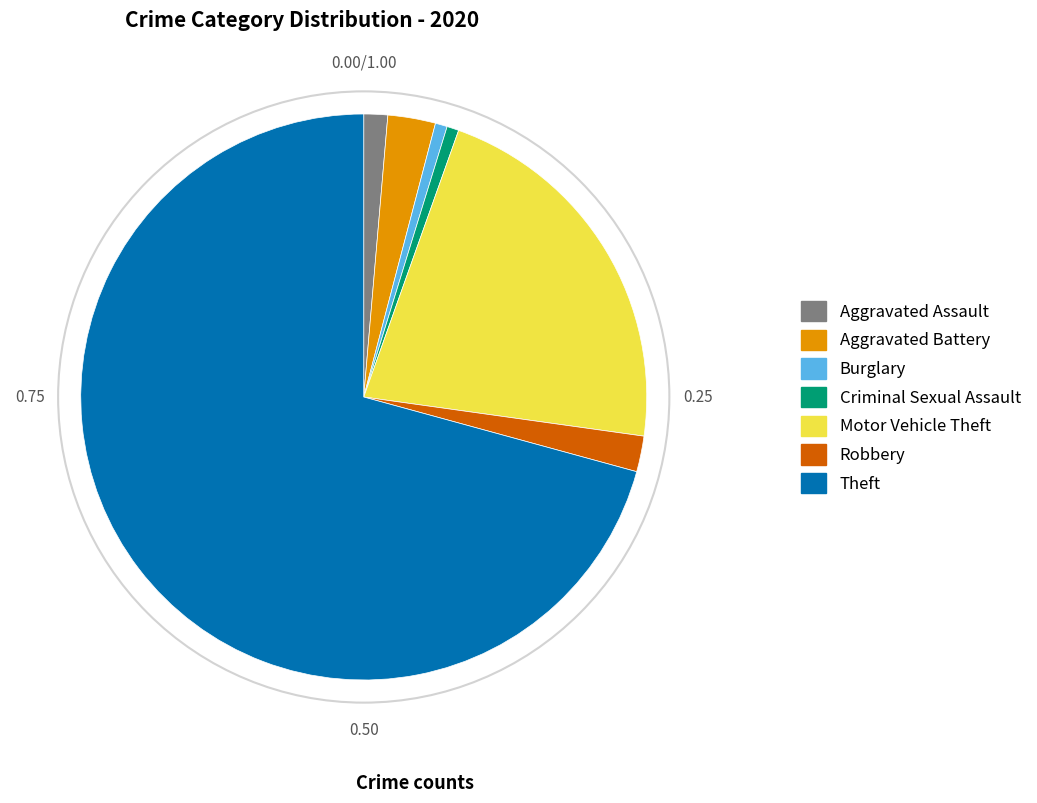

Count the number of slices in the pie.

7